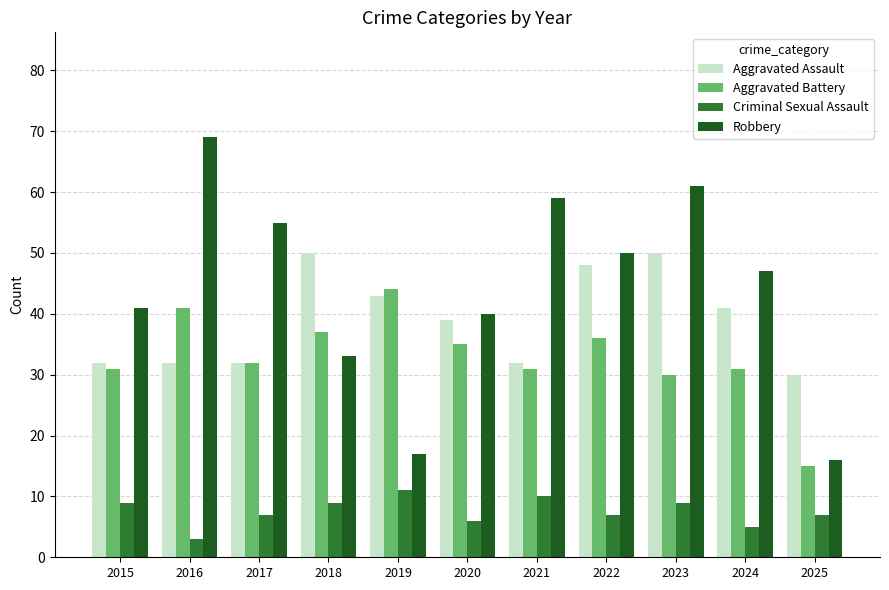

Read the Robbery value at 2016.

69